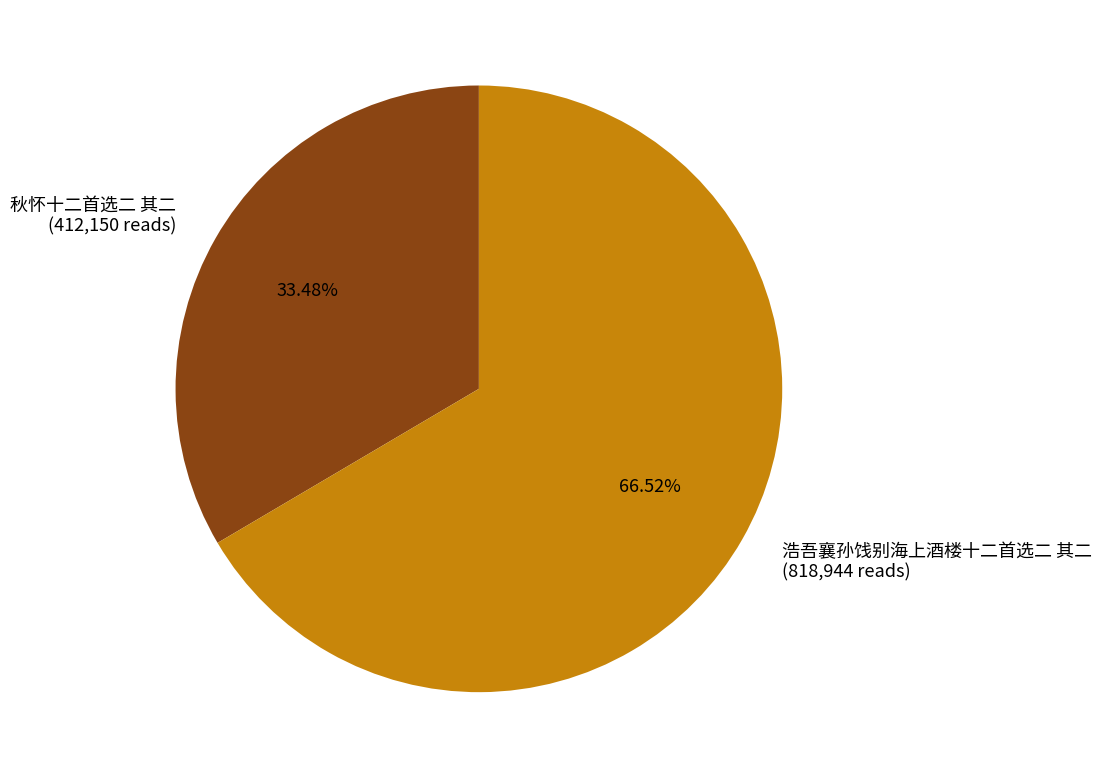

Is there any slice that represents more than half of the pie?

Yes